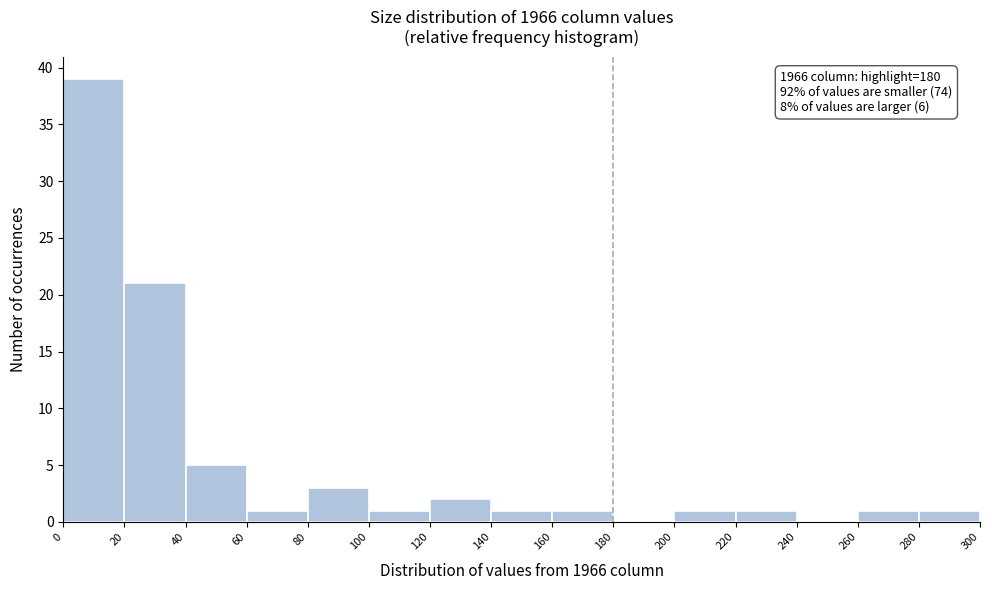

Over which range of the x-axis is the bar tallest?

0 to 20